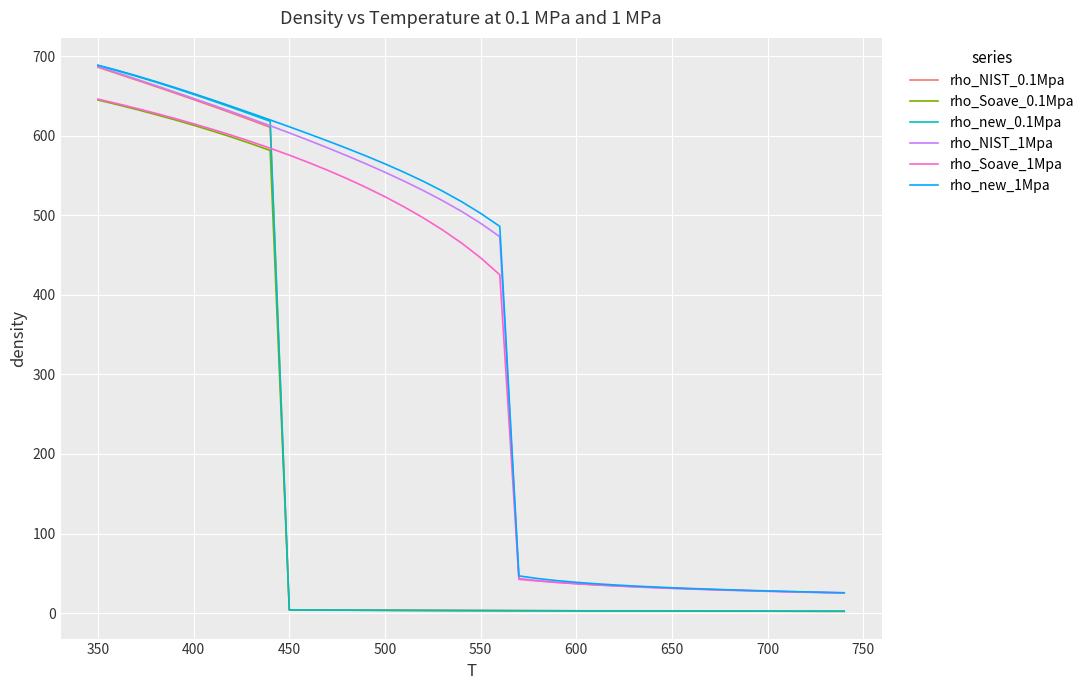

Which series has the largest range (max minus min)?

rho_new_0.1Mpa